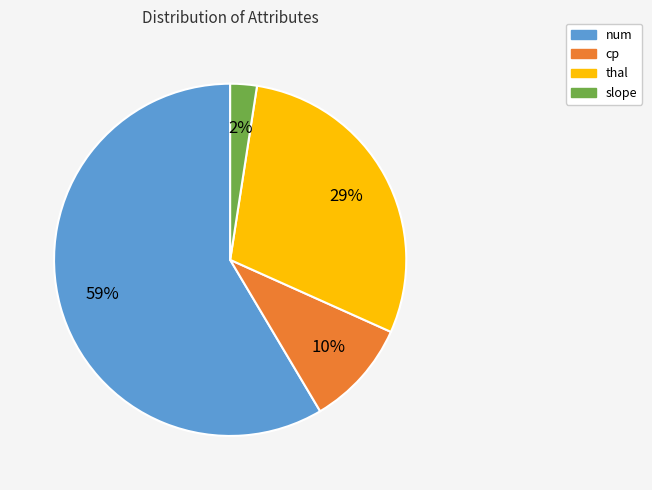

Combined, do num and cp account for over 50%?

Yes